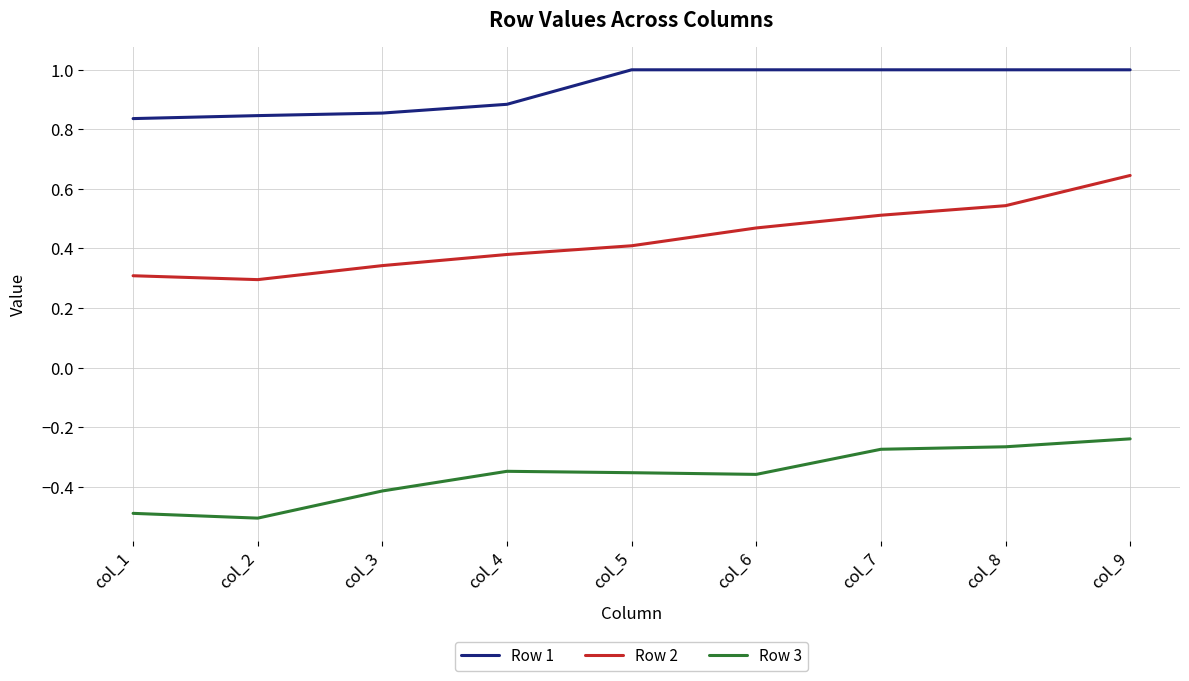

Which series has the largest total across all categories?

Row 1